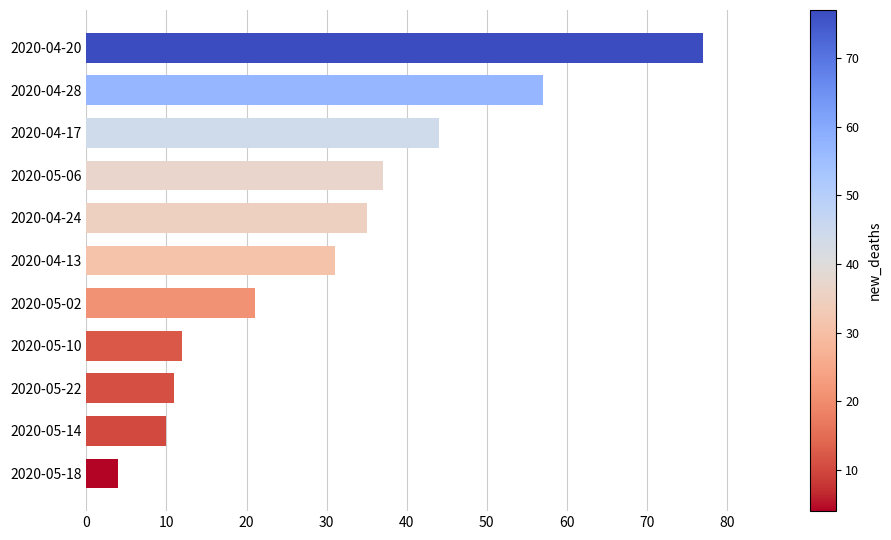

List the labels in order of value, smallest first.

2020-05-18, 2020-05-14, 2020-05-22, 2020-05-10, 2020-05-02, 2020-04-13, 2020-04-24, 2020-05-06, 2020-04-17, 2020-04-28, 2020-04-20